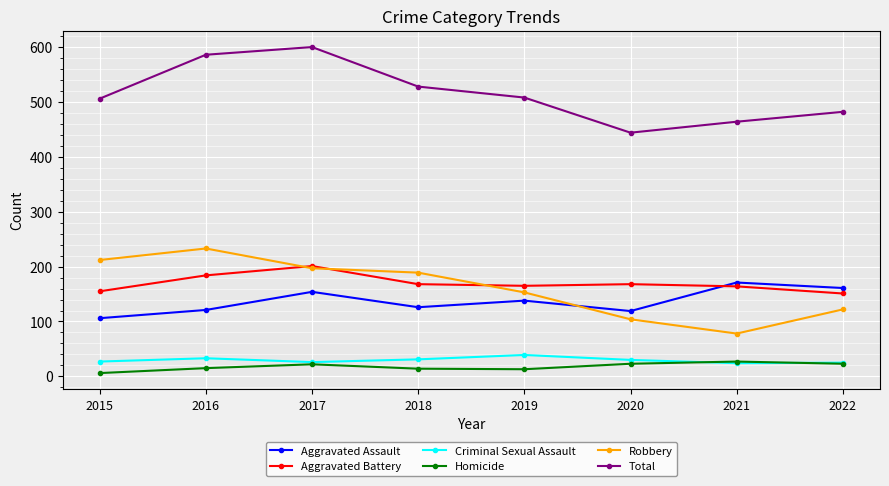

Is the value of Aggravated Battery at 2019 greater than the value of Homicide at 2018?

Yes